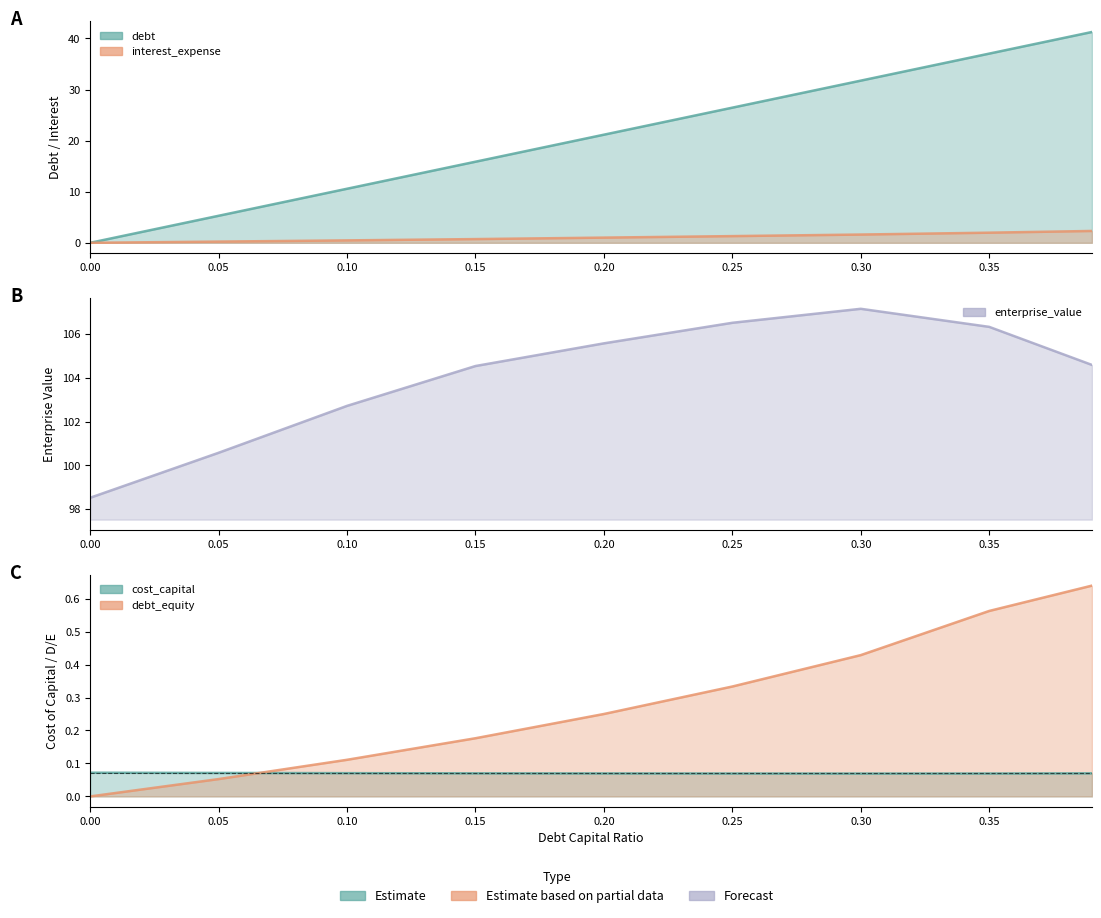

What is the total value across all series at 0.05?

106.2